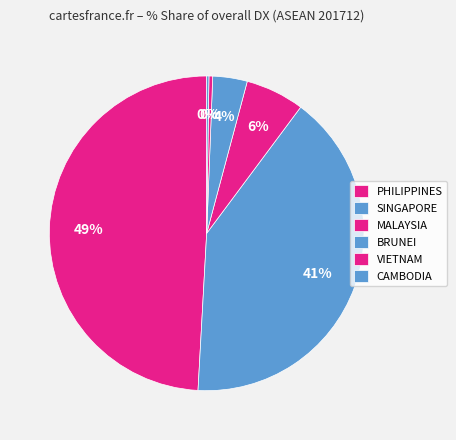

Does any single category account for the majority?

No